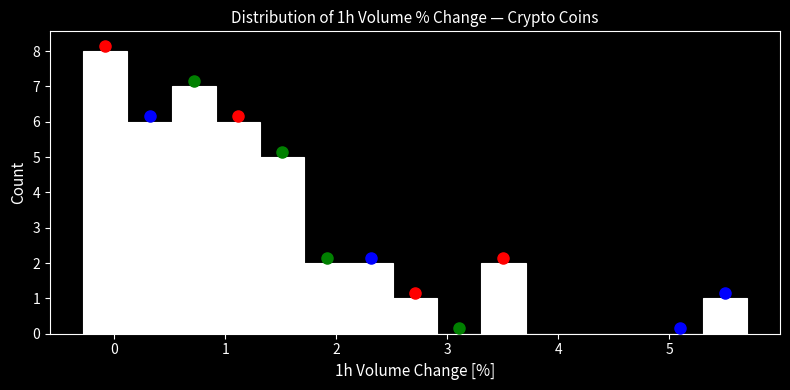

Read against the x-axis, roughly where is the centre of the tallest bar?

-0.1